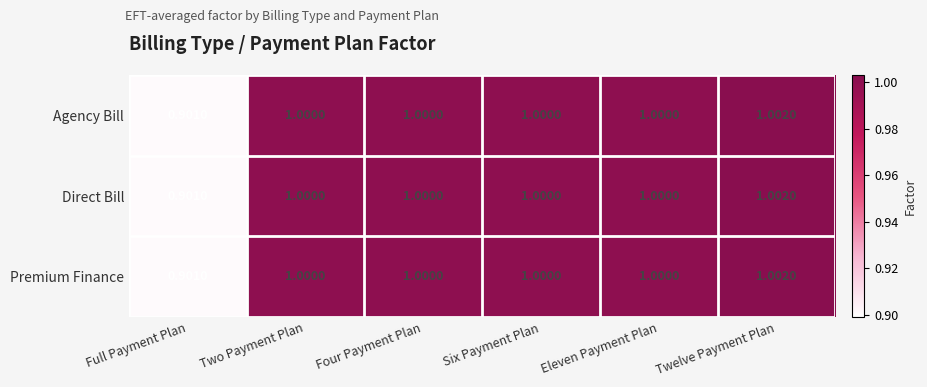

Which category has the lowest value in the Direct Bill series?

Full Payment Plan